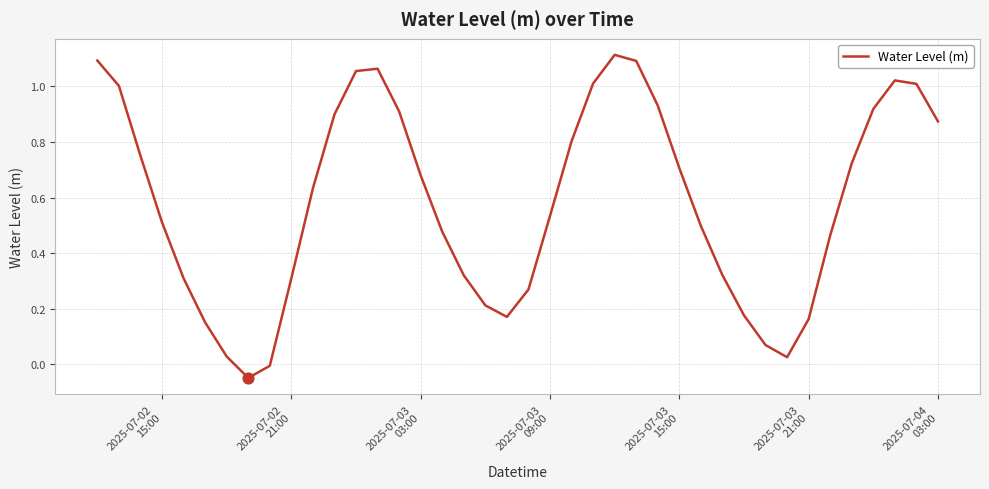

What is the difference between the maximum and minimum values?

1.2